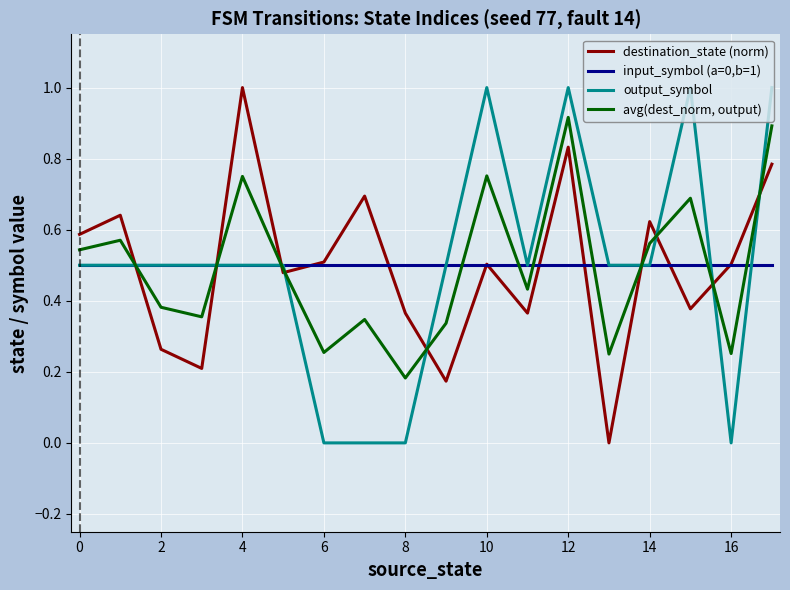

Does the chart display data point markers on the line(s)?

No